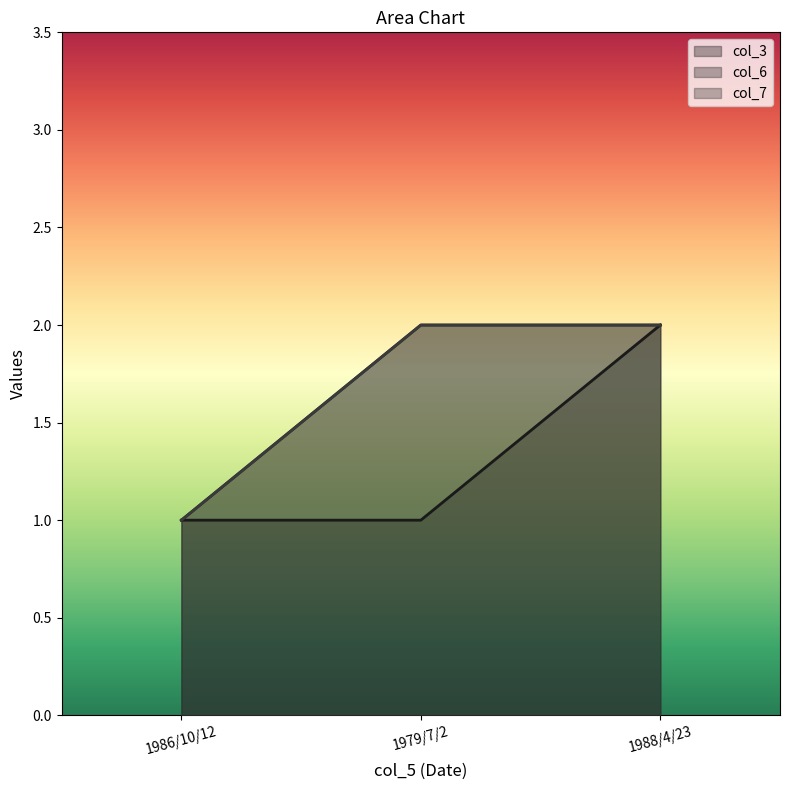

What is the label of the 2nd point from the left?

1979/7/2